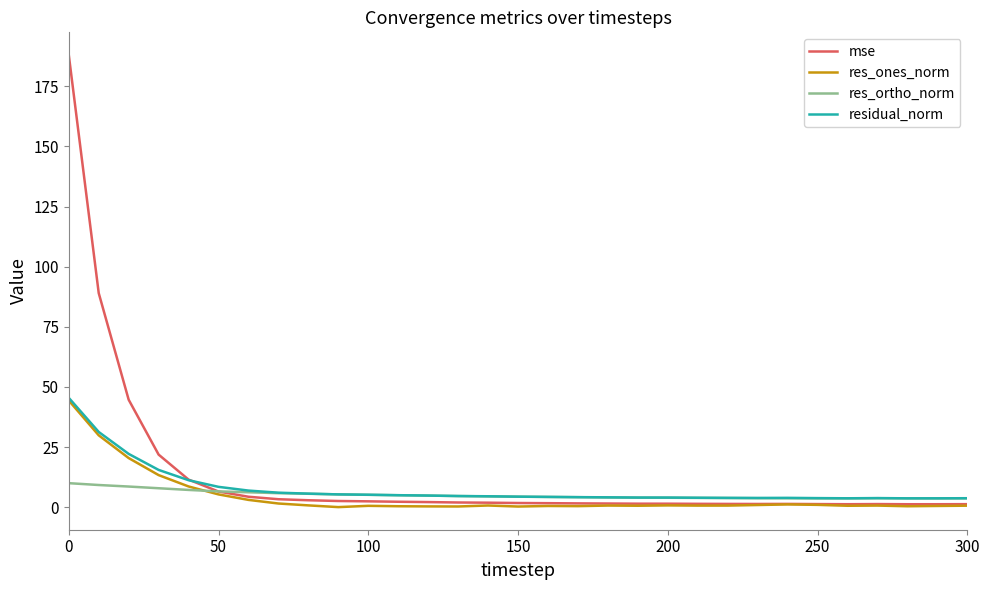

What is the maximum value shown in the chart?

188.1